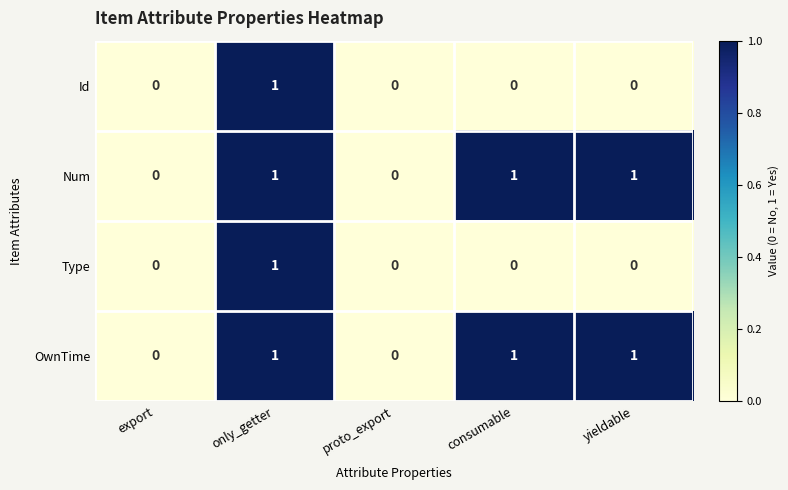

True or false: Type has a value of 0 at proto_export.

True